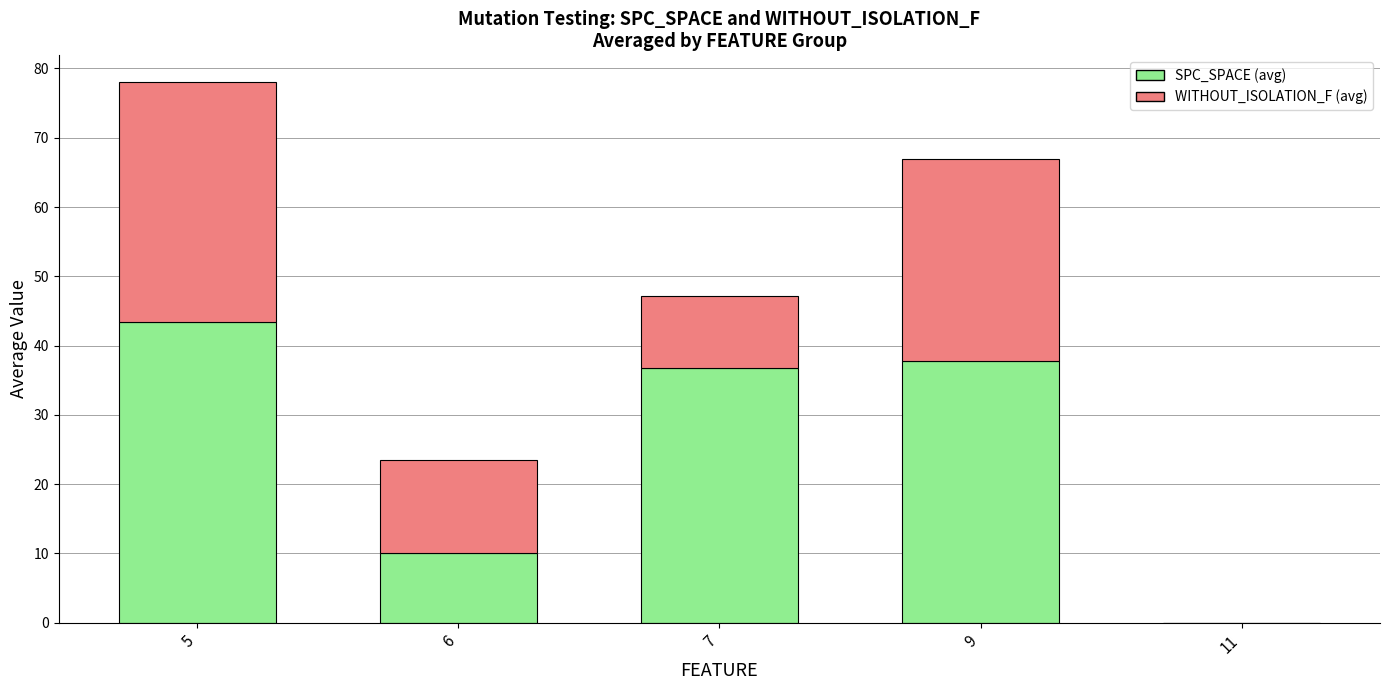

Is it true that SPC_SPACE (avg) equals 10.0 at 6?

True